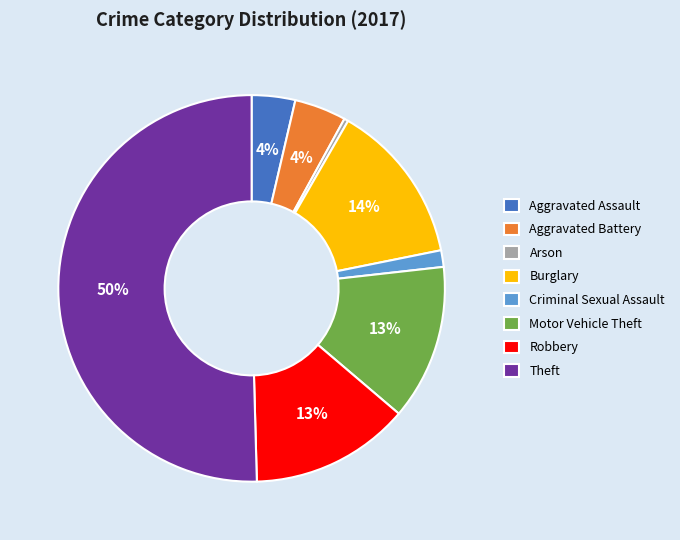

To the nearest percent, what is the average slice percentage?

12%